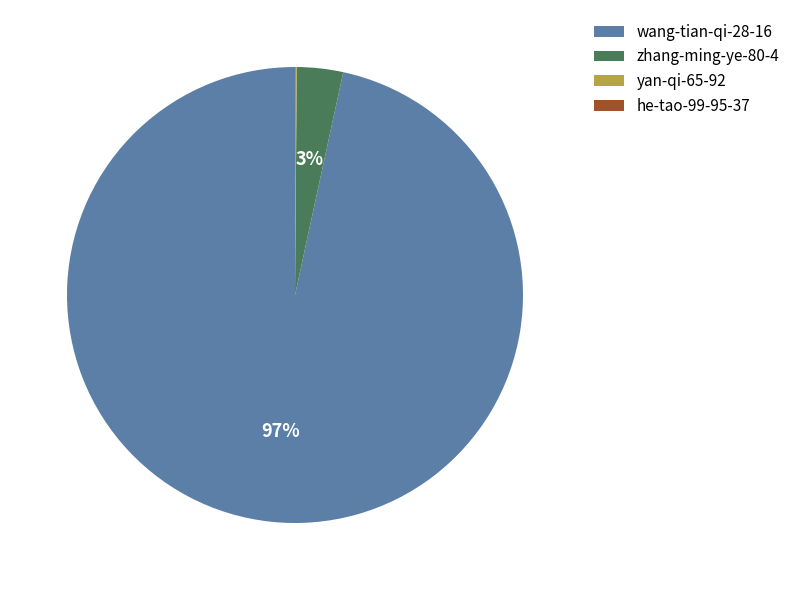

Does wang-tian-qi-28-16 account for over 50% of the chart?

Yes